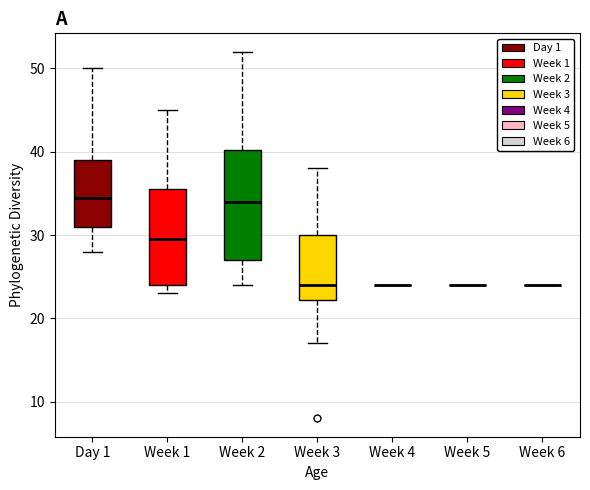

Comparing the boxes themselves (not the whiskers), which one is the tallest?

Week 2